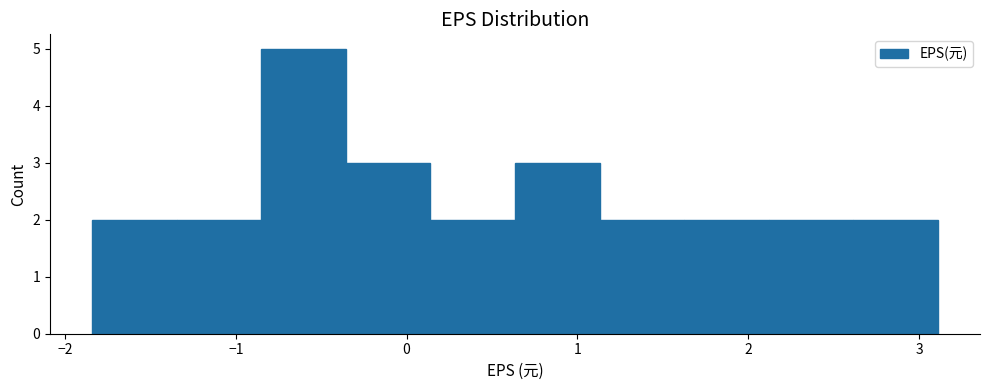

Reading left to right, list every bar in this chart as the range it spans on the x-axis followed by its height. Neither the bar edges nor the heights are printed on the chart, so give them approximately, as read against the axes.

-1.8 to -1.3: 2
-1.3 to -0.8: 2
-0.8 to -0.4: 5
-0.4 to 0.1: 3
0.1 to 0.6: 2
0.6 to 1.1: 3
1.1 to 1.6: 2
1.6 to 2.1: 2
2.1 to 2.6: 2
2.6 to 3.1: 2